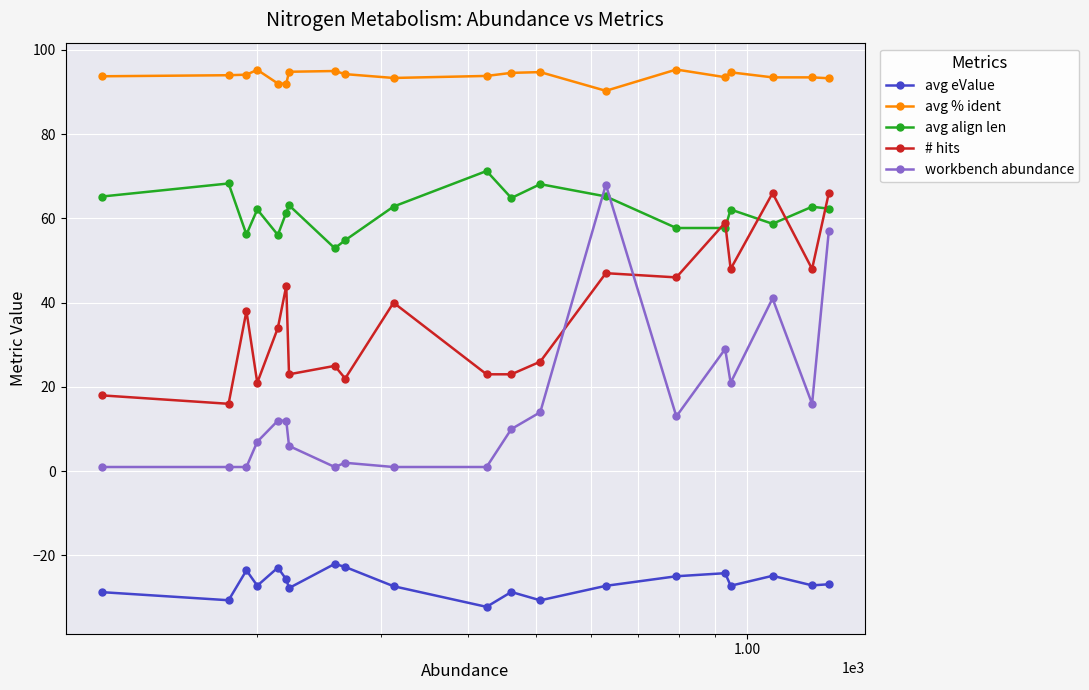

What is the difference between the maximum and minimum values in the avg align len series?

18.3